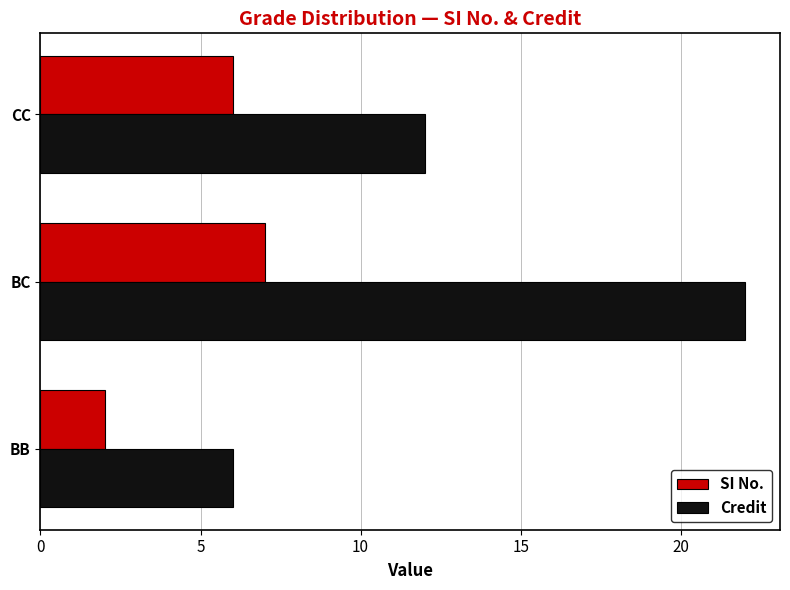

Is it true that SI No. equals 7 at BC?

True